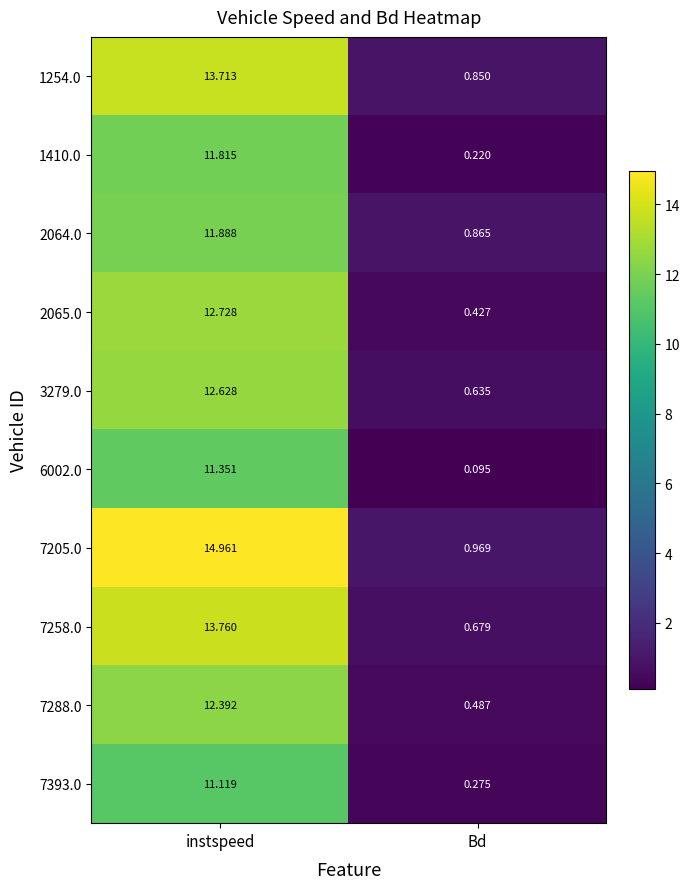

List the labels in order of 3279.0 value, smallest first.

Bd, instspeed